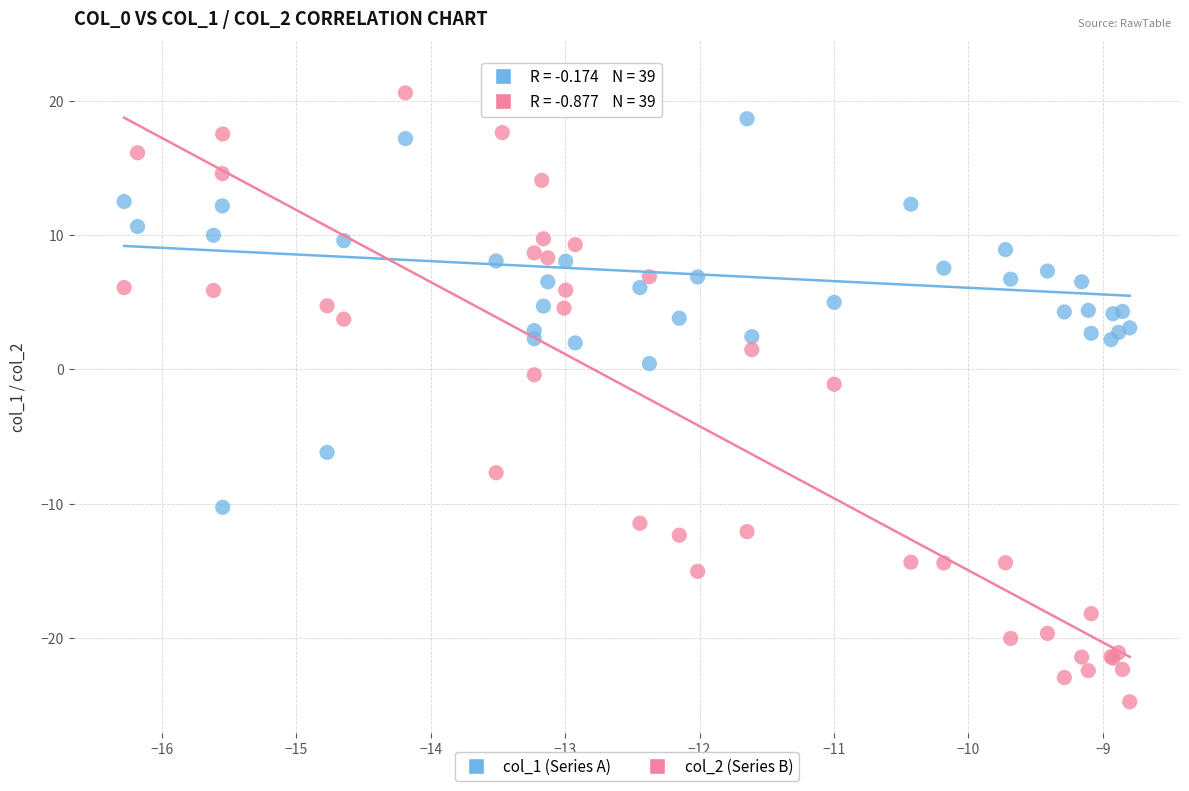

Which series reaches the minimum Y coordinate?

col_2 (Series B)